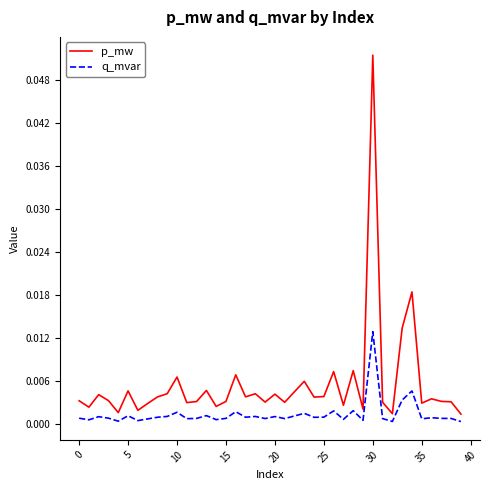

Which series has the largest total across all categories?

p_mw